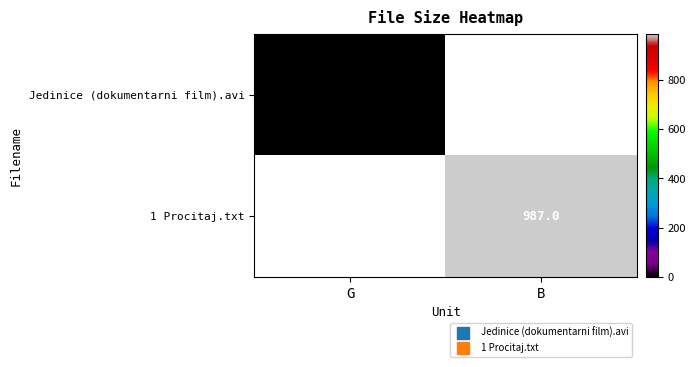

Which has a higher value, G or B?

B